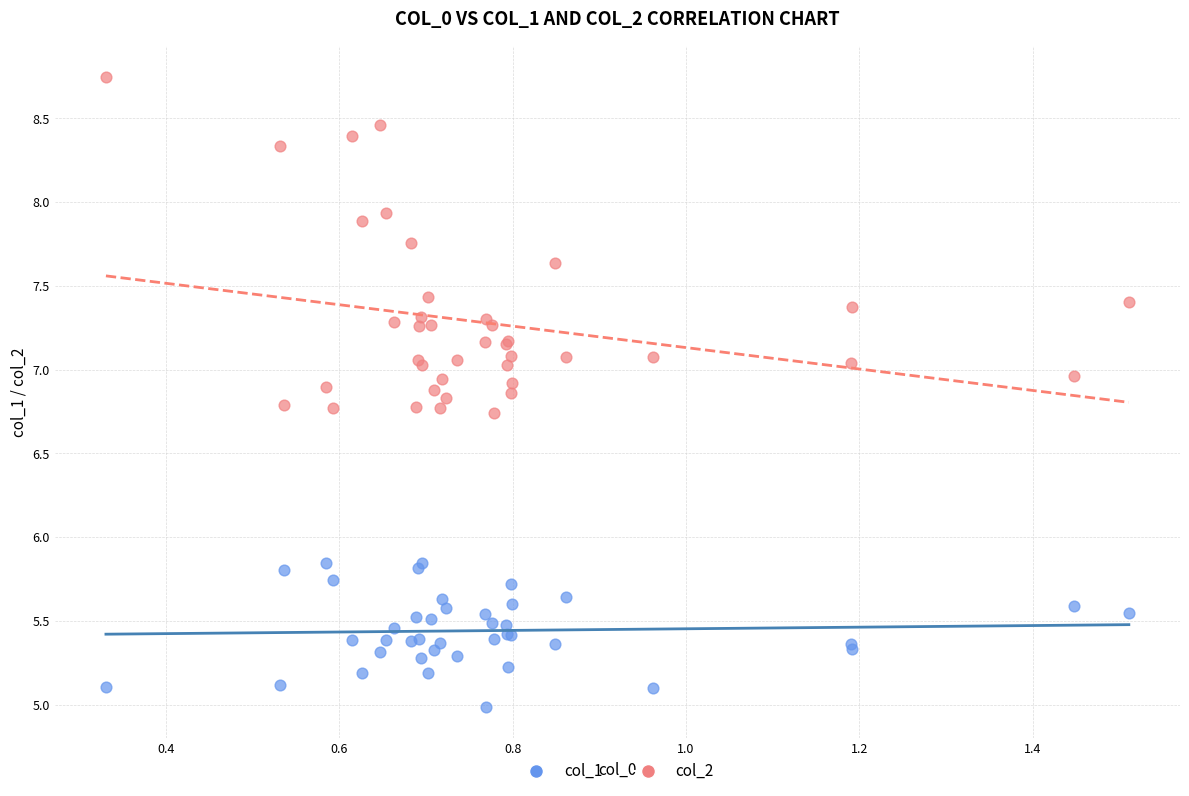

Which series has the widest spread of Y values?

col_2